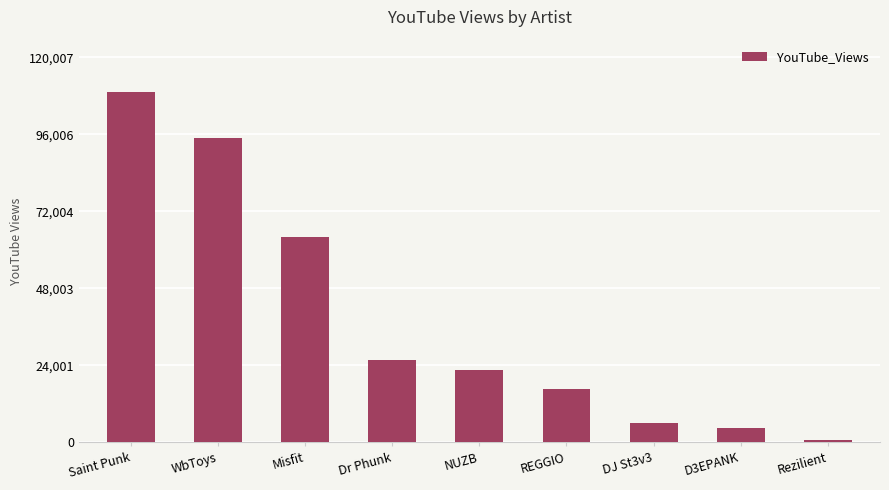

What is the greatest value displayed?

109098